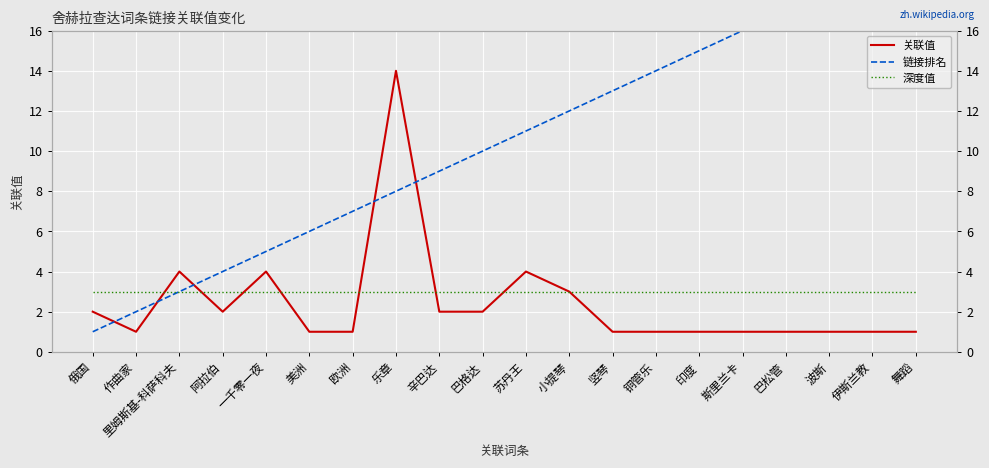

What is the label of the 12th point from the left?

小提琴